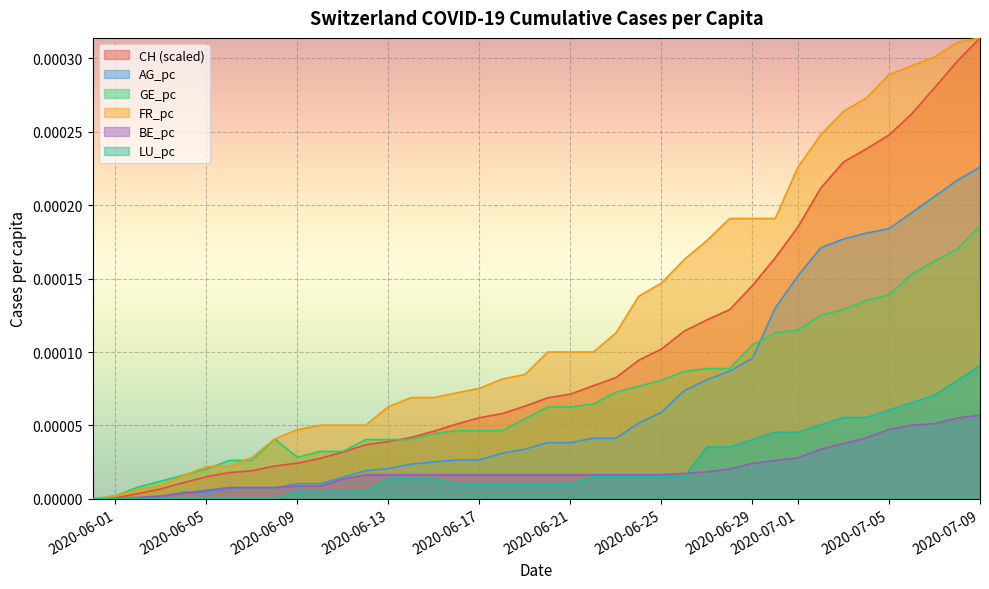

Which series has the largest total across all categories?

FR_pc